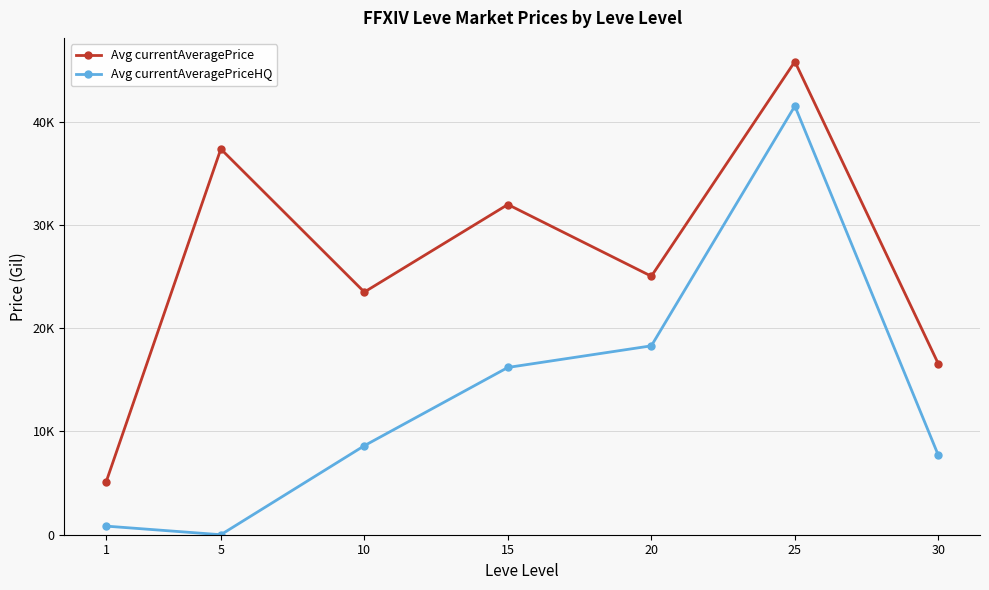

What are all the series names shown in the legend?

Avg currentAveragePrice, Avg currentAveragePriceHQ